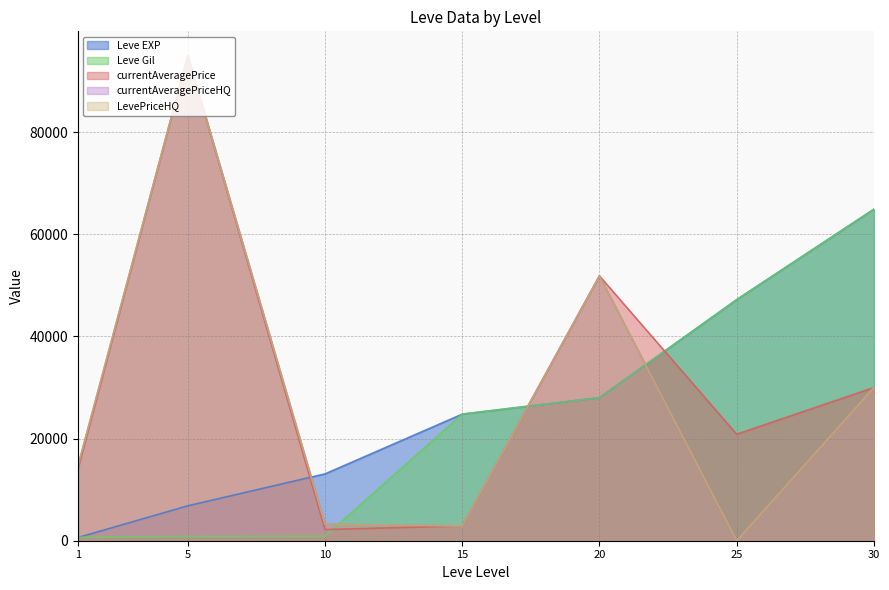

The value of LevePriceHQ at 10 is 767.3. True or false?

False